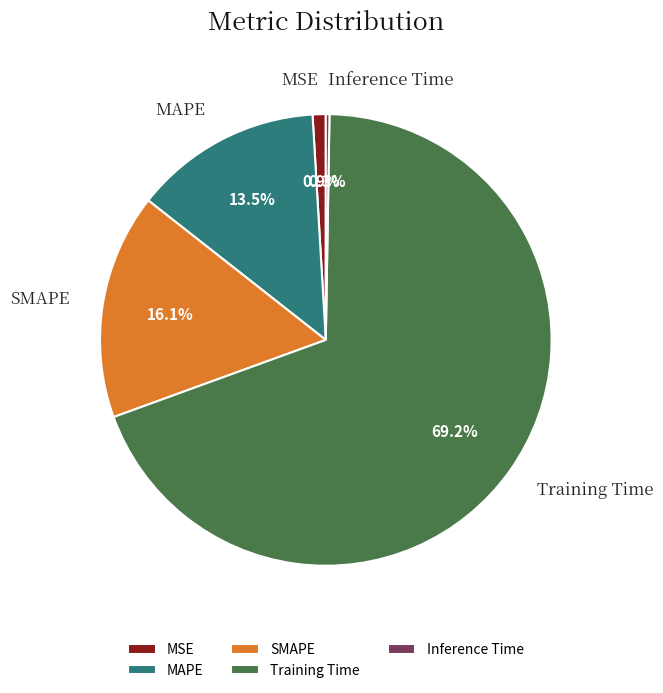

To the nearest percent, what percentage of the pie is SMAPE?

16%